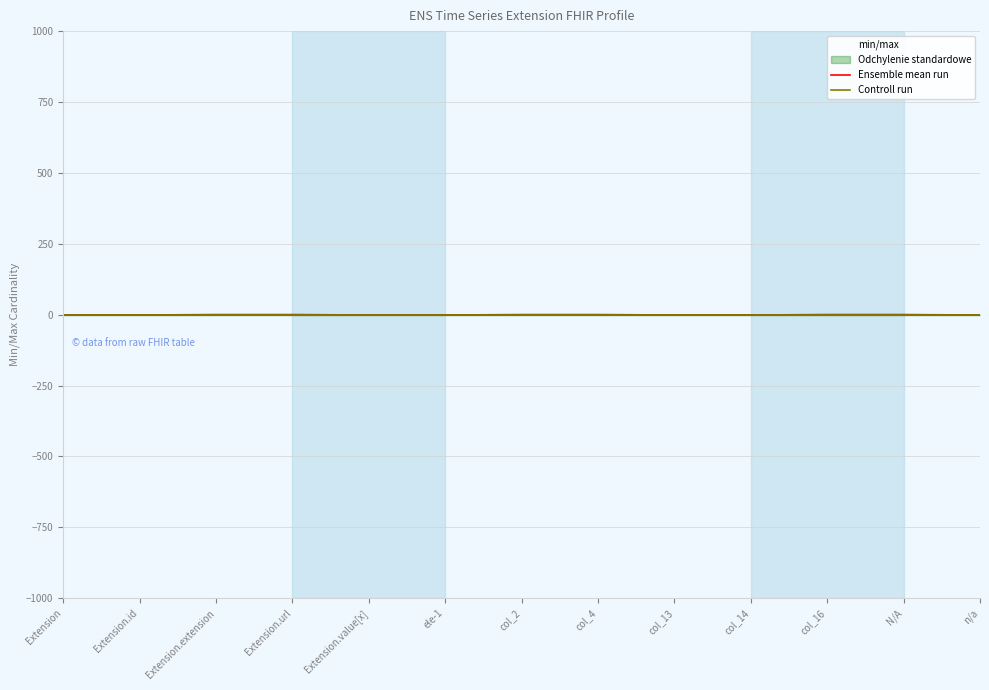

How many lines are shown in the chart?

4